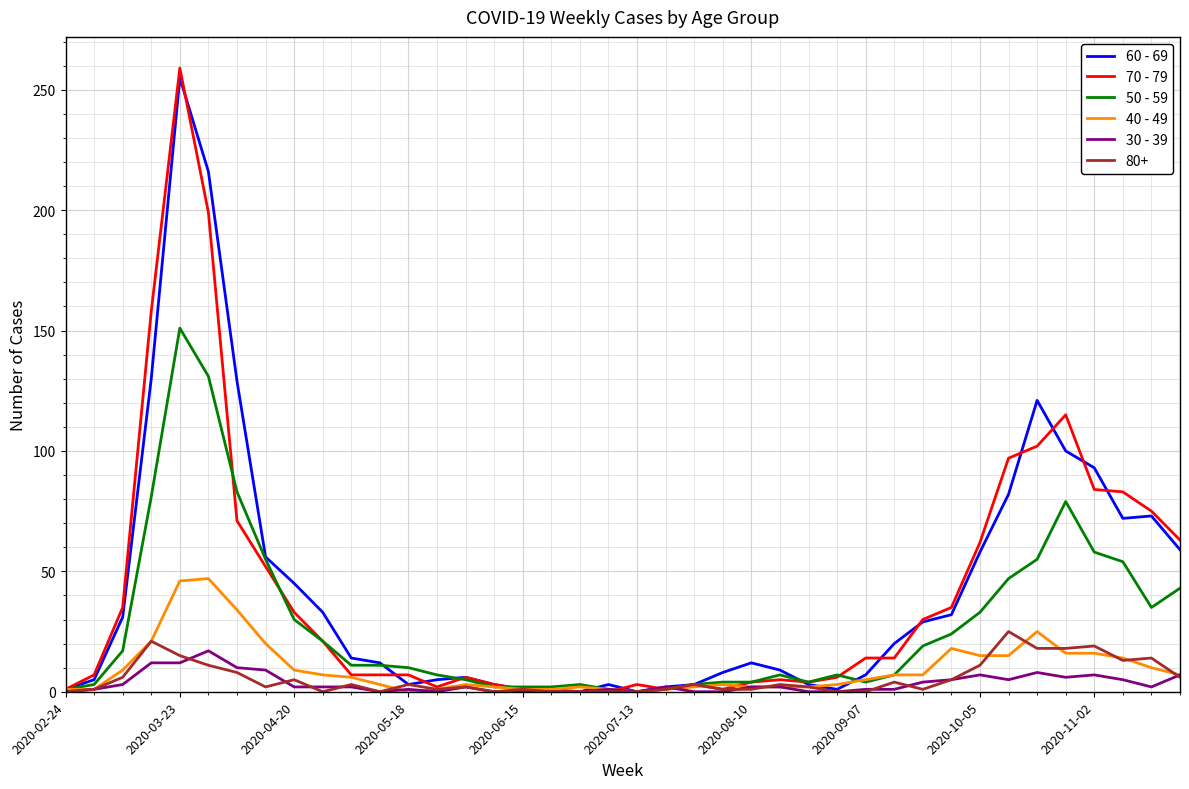

How many distinct data groups are displayed?

6